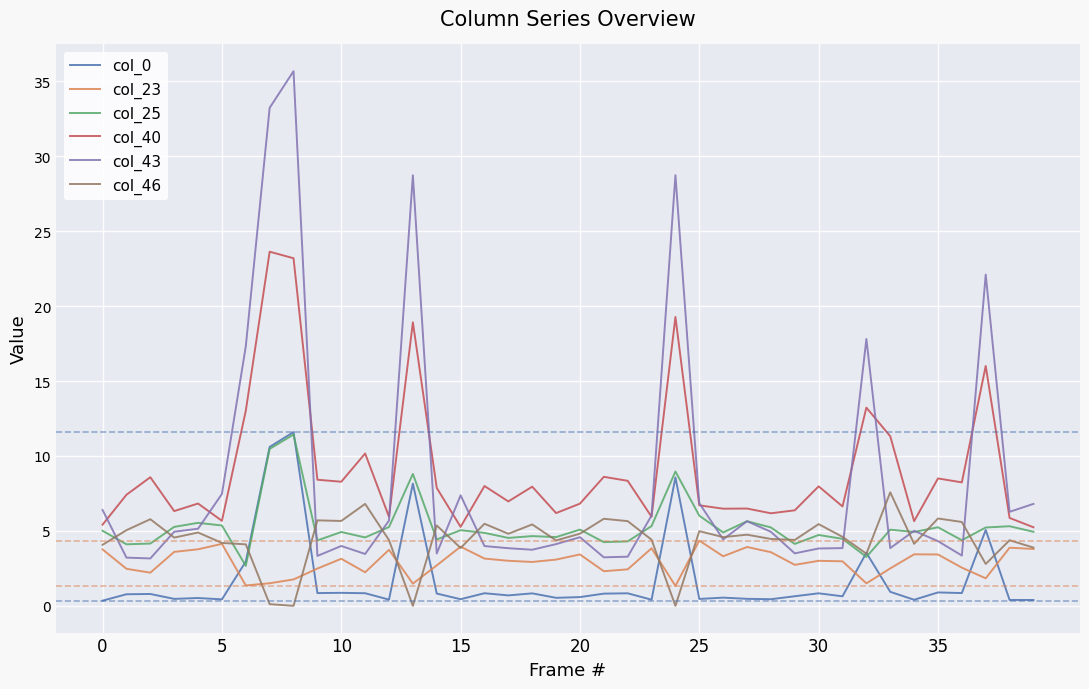

Which series has the largest total across all categories?

col_40